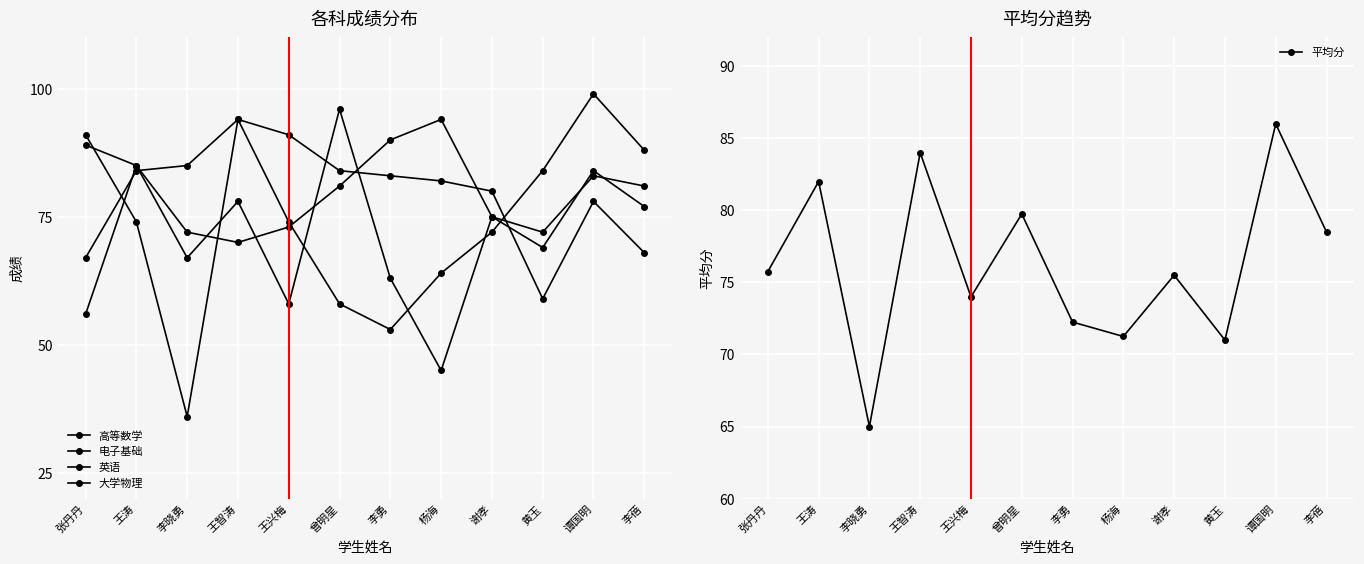

Is the value of 电子基础 at 谢孝 greater than the value of 大学物理 at 王涛?

Yes